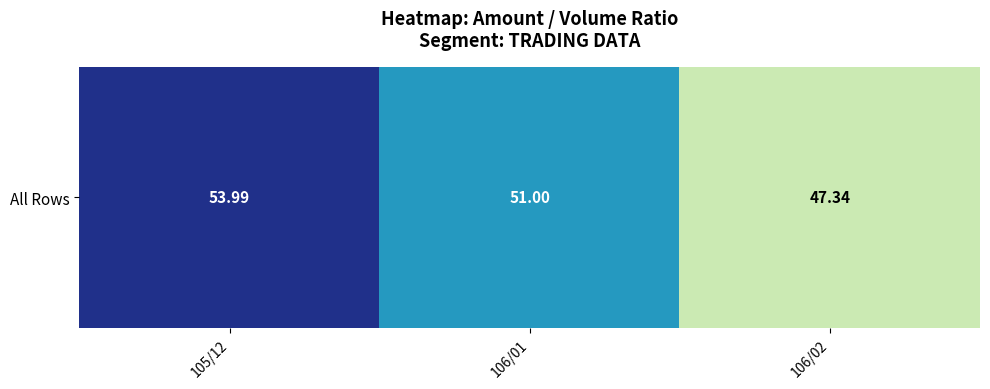

Reading left to right, list all the values displayed in this chart.

105/12=0.5	106/01=0.5	106/02=0.5